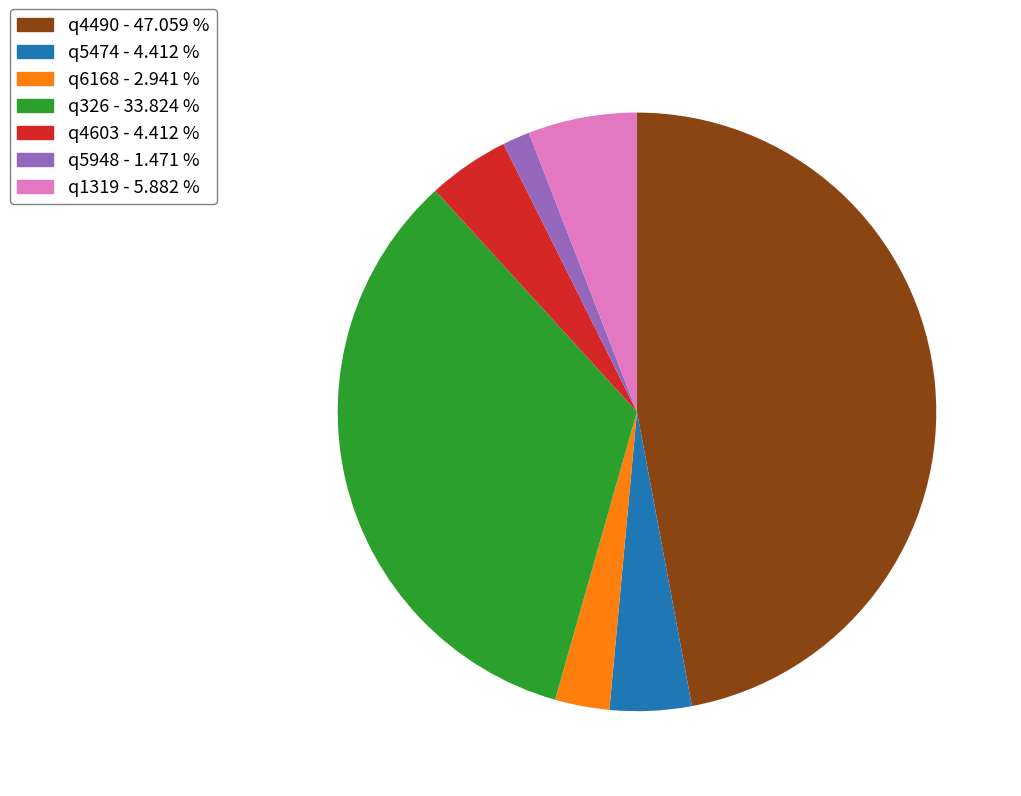

Do q4603 and q4490 together represent more than half of the pie?

Yes